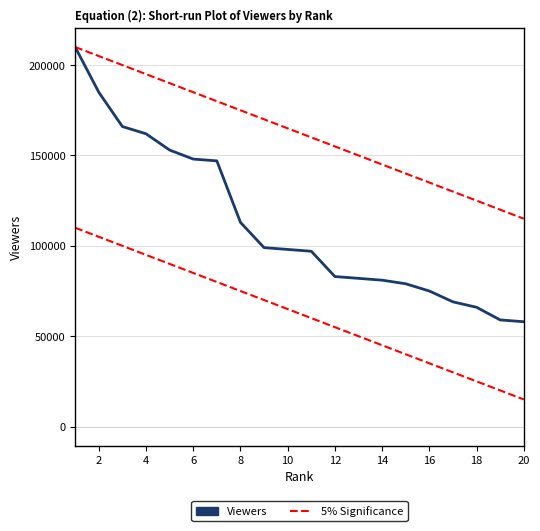

True or false: 5% Significance and Viewers cross at least once.

False